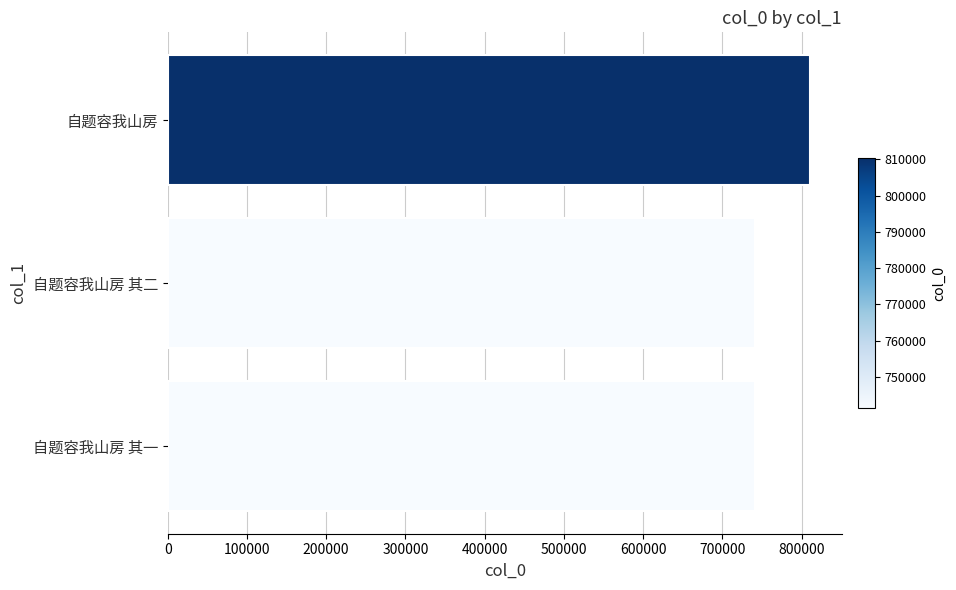

What is the change in value from 自题容我山房 其二 to 自题容我山房?

+69170